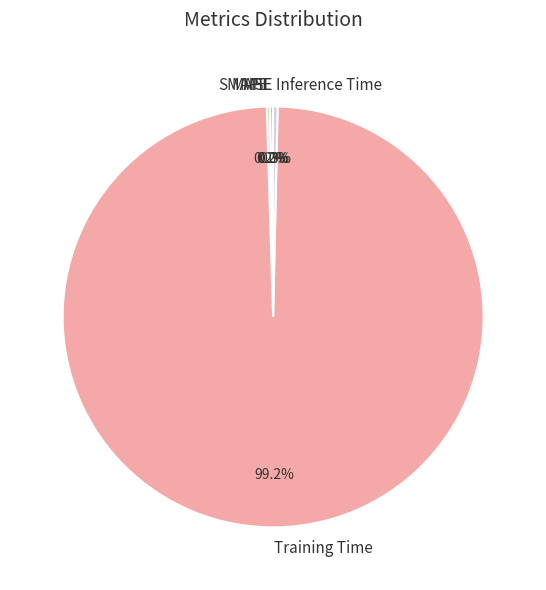

Which slice is the largest?

Training Time